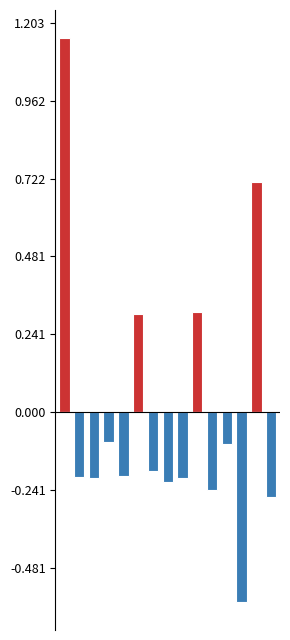

How many groups of bars are there?

15